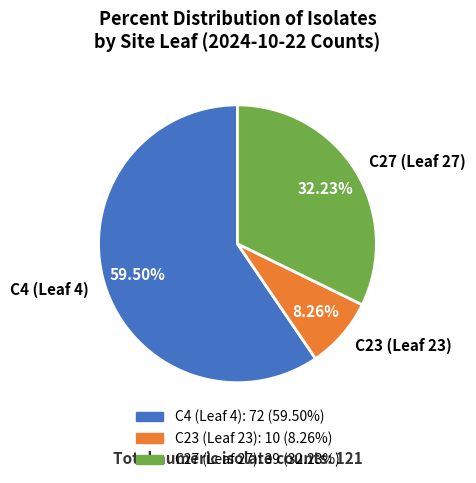

Between C27 (Leaf 27) and C4 (Leaf 4), which is larger?

C4 (Leaf 4)